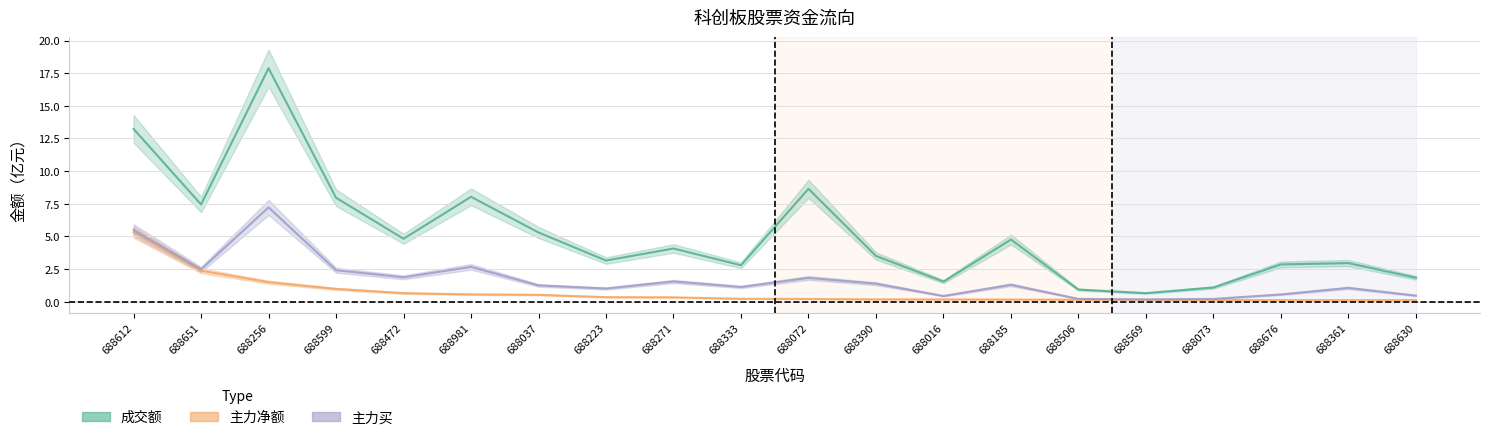

Which series changed the most between 688981 and 688185?

成交额